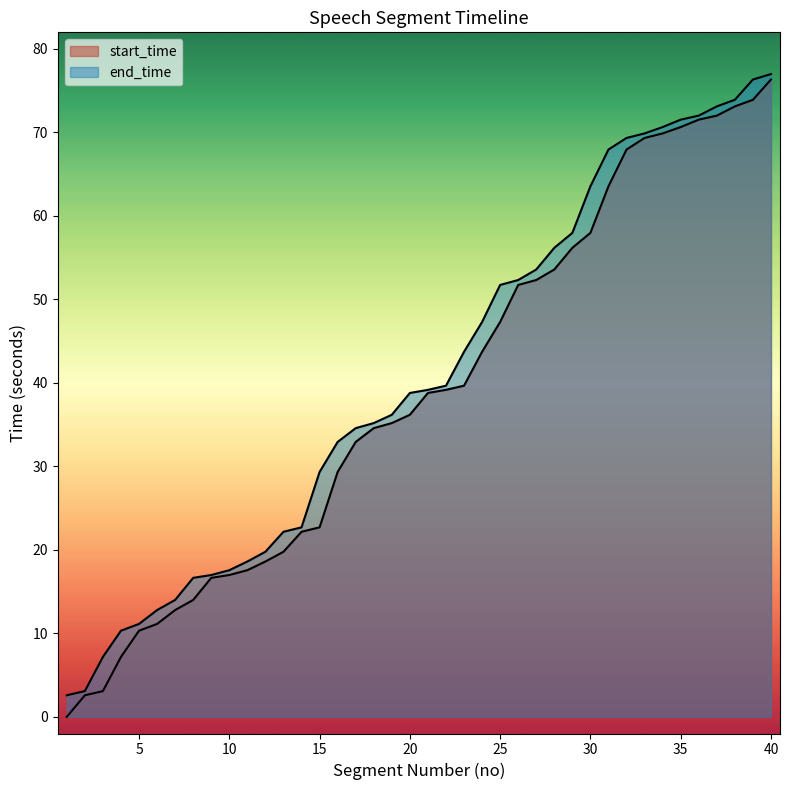

Where does the end_time series first go above 39?

21